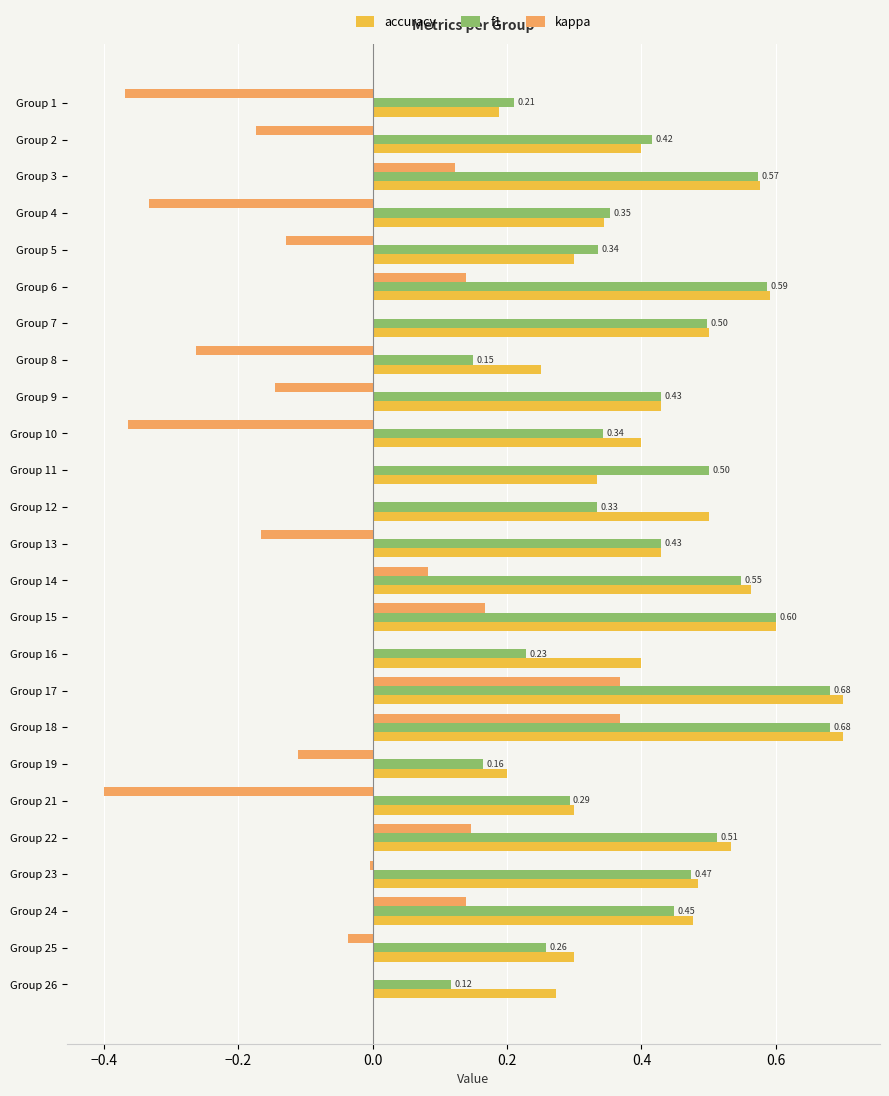

Is the value of f1 at Group 6 greater than the value of kappa at Group 4?

Yes